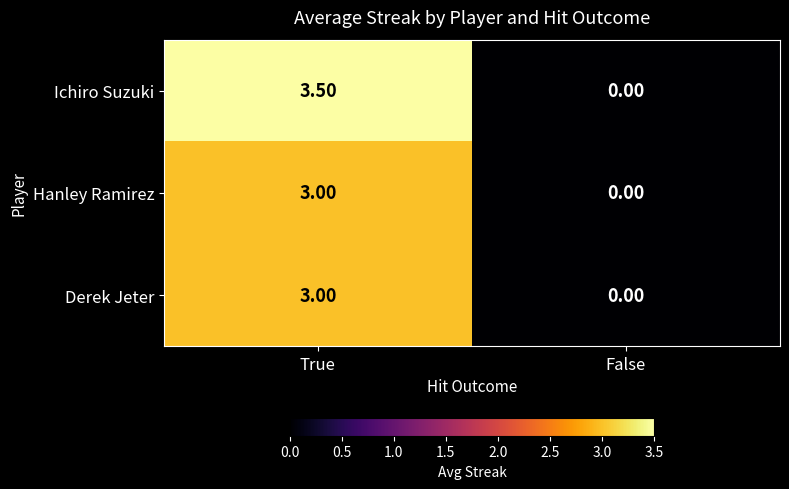

Which series changed the most between True and False?

Ichiro Suzuki